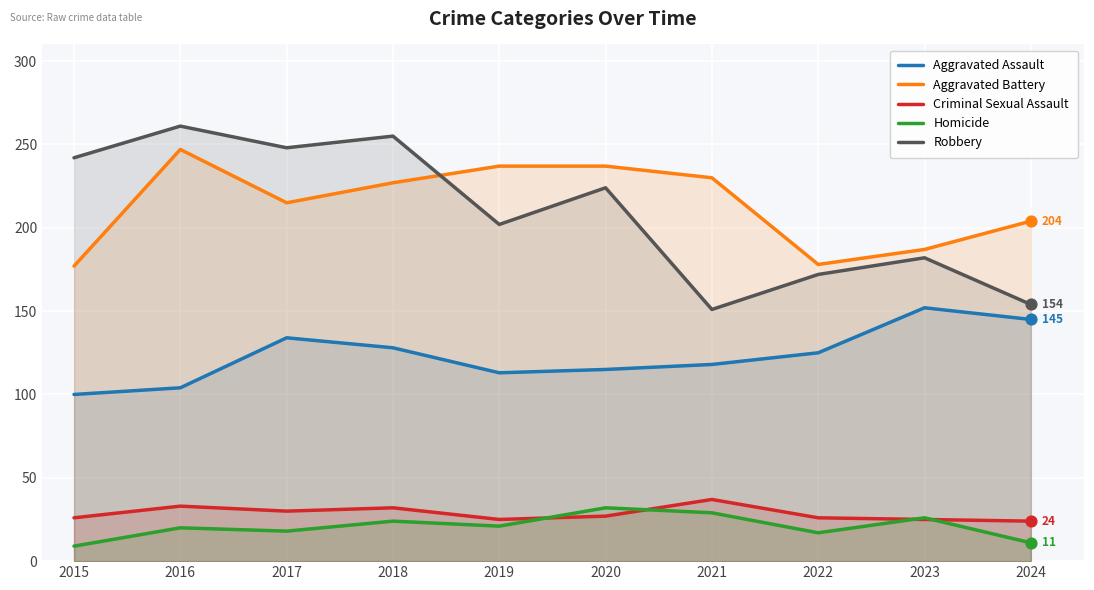

What is the total value across all series at 2022?

518